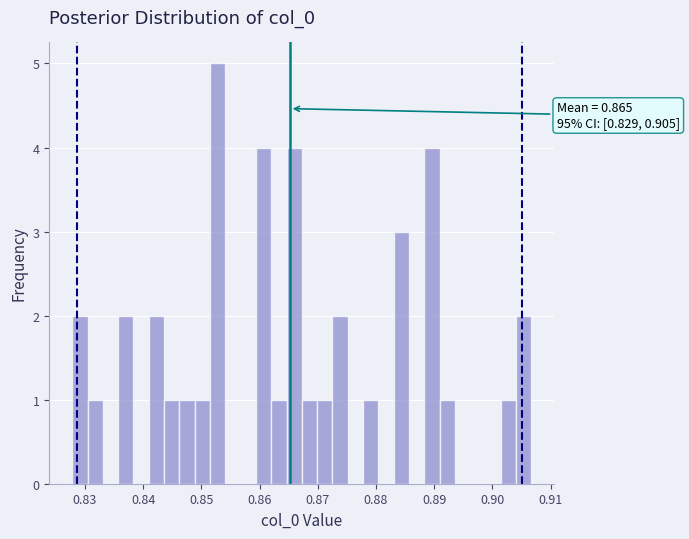

Around what value on the x-axis is the tallest bar? Give the approximate position of its centre, as read against the axis.

0.853